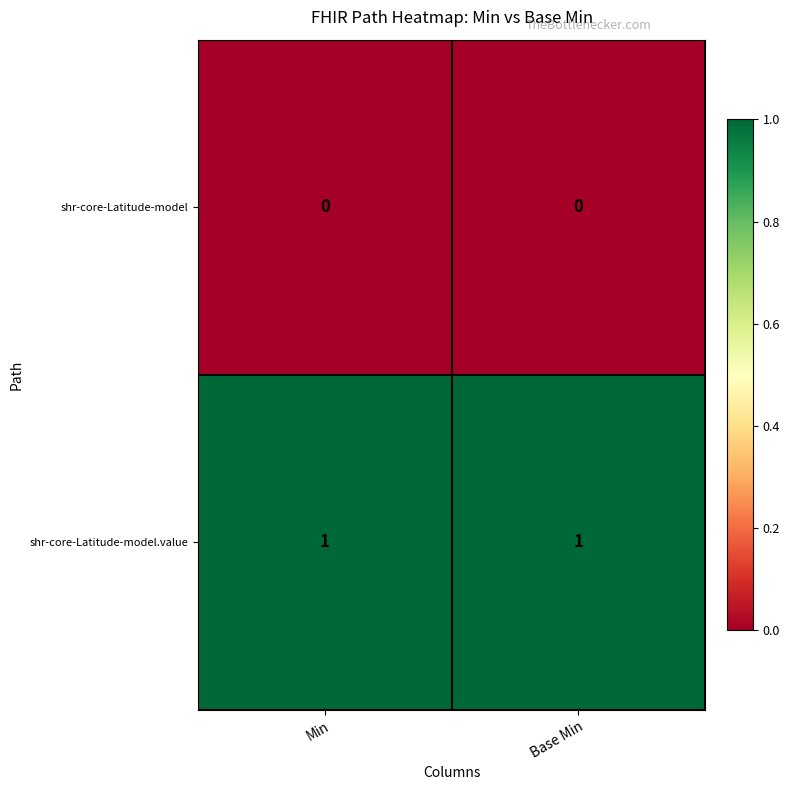

Is it true that shr-core-Latitude-model.value equals 1 at Base Min?

True